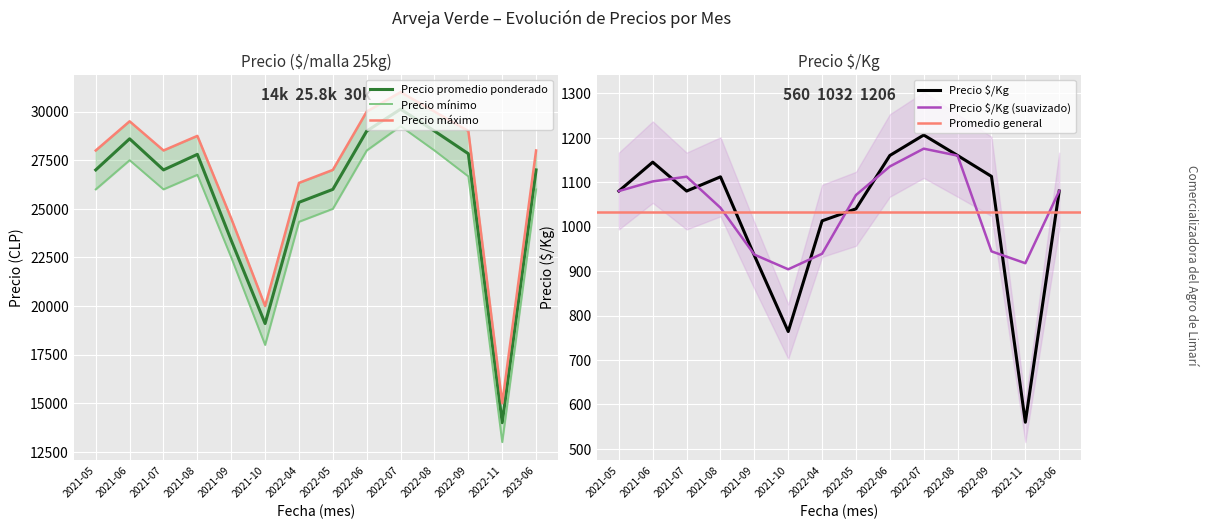

Count the number of categories in the chart.

14